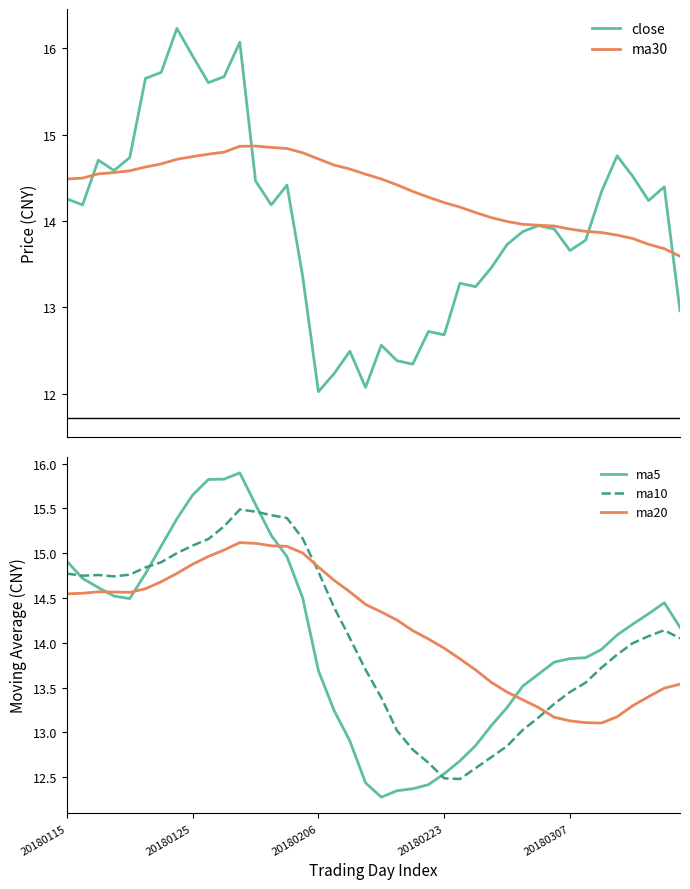

True or false: ma20 and ma10 cross at least once.

True